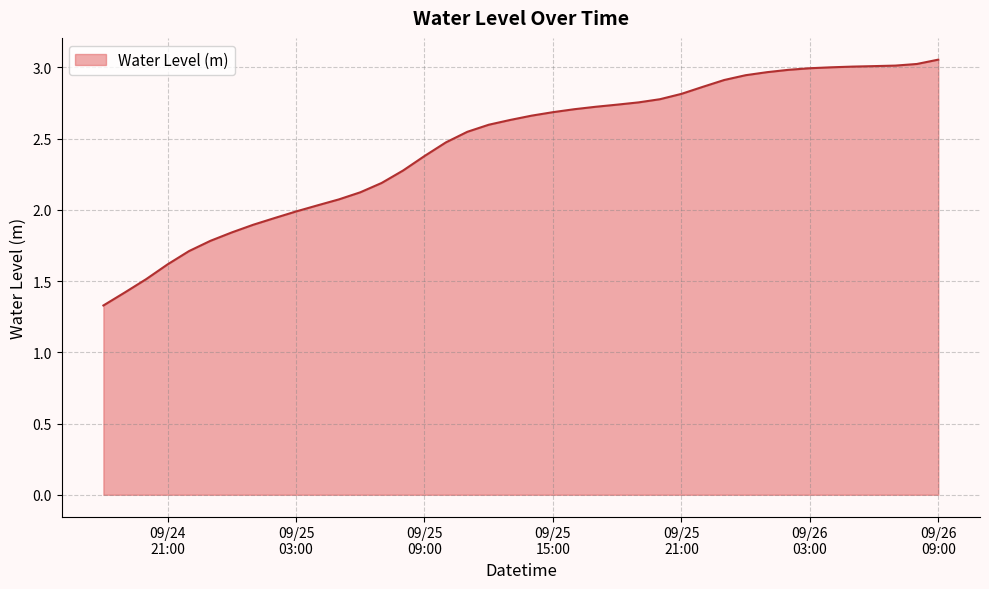

Does the chart have visible grid lines?

Yes